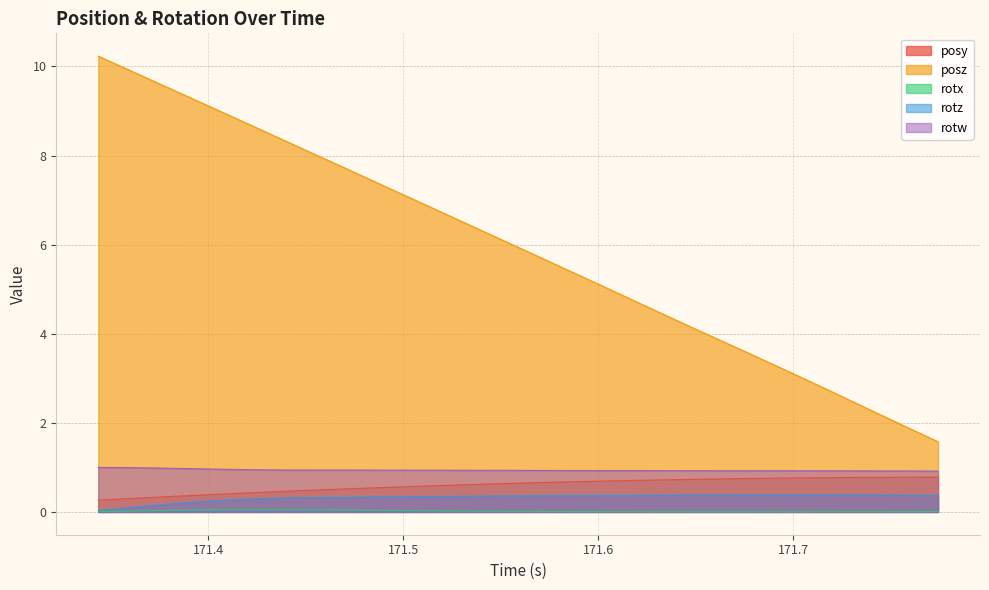

Reading left to right, what are all the values shown in this chart?

posy: 0.3	0.3	0.3	0.4	0.4	0.4	0.4	0.5	0.5	0.5	0.5	0.6	0.6	0.6	0.6	0.6	0.7	0.7	0.7	0.7	0.7	0.7	0.7	0.7	0.7	0.8	0.8	0.8	0.8	0.8	0.8	0.8
posz: 10.2	10.0	9.7	9.4	9.1	8.9	8.6	8.3	8.0	7.7	7.5	7.2	6.9	6.6	6.4	6.1	5.8	5.5	5.2	5.0	4.7	4.4	4.1	3.8	3.6	3.3	3.0	2.7	2.4	2.2	1.9	1.6
rotx: 0.0	0.0	0.0	0.0	0.0	0.1	0.1	0.1	0.1	0.0	0.0	0.0	0.0	0.0	0.0	0.0	0.0	0.0	0.0	0.0	0.0	0.0	0.0	0.0	0.0	0.0	0.0	0.0	0.0	0.0	0.0	0.0
rotz: 0.0	0.1	0.1	0.2	0.2	0.3	0.3	0.3	0.3	0.3	0.3	0.3	0.3	0.4	0.4	0.4	0.4	0.4	0.4	0.4	0.4	0.4	0.4	0.4	0.4	0.4	0.4	0.4	0.4	0.4	0.4	0.4
rotw: 1.0	1.0	1.0	1.0	1.0	1.0	0.9	0.9	0.9	0.9	0.9	0.9	0.9	0.9	0.9	0.9	0.9	0.9	0.9	0.9	0.9	0.9	0.9	0.9	0.9	0.9	0.9	0.9	0.9	0.9	0.9	0.9